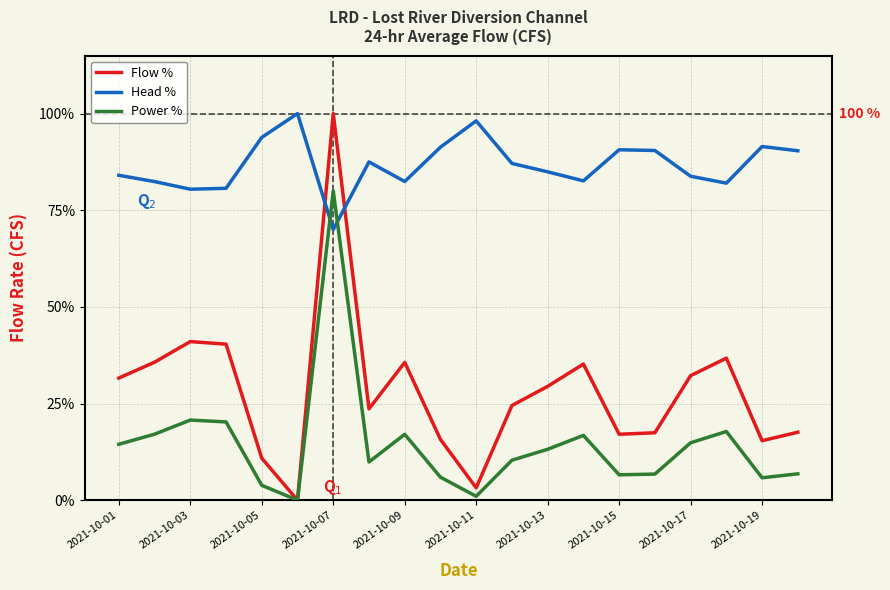

What is the maximum value for Power %?

80.0